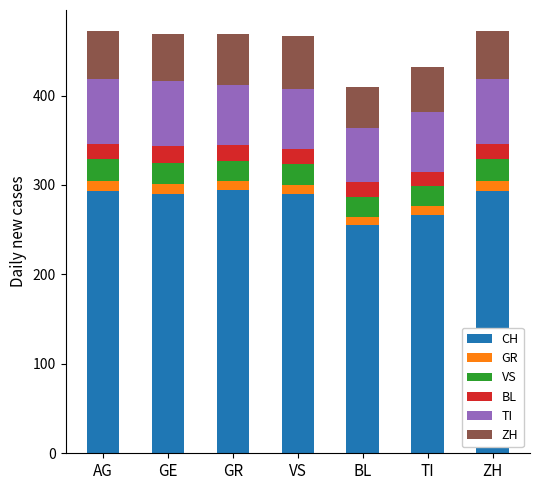

What is the highest value of the CH series?

294